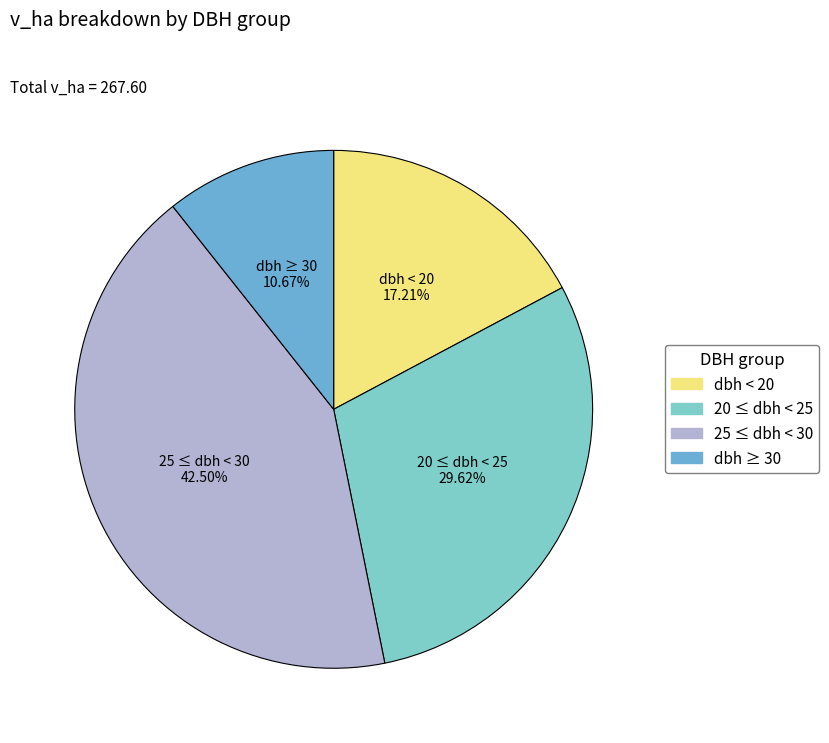

How many slices are in this pie chart?

4